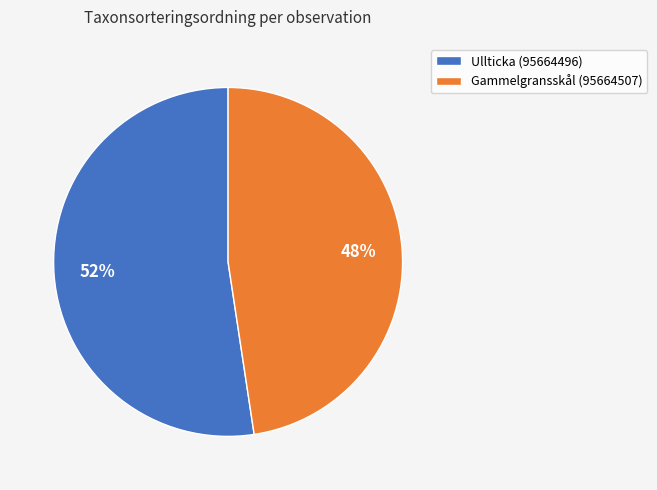

Is the sum of Ullticka (95664496) and Gammelgransskål (95664507) greater than half?

Yes